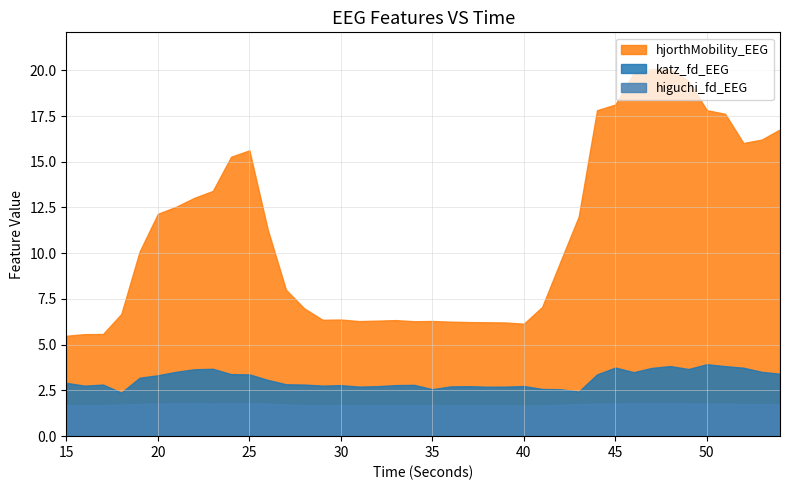

What is the minimum value shown in the chart?

1.7